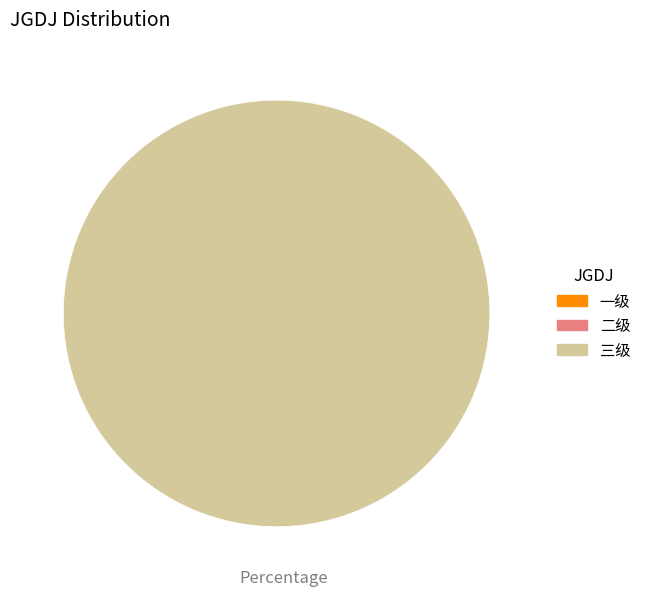

How many segments does this pie chart have?

3